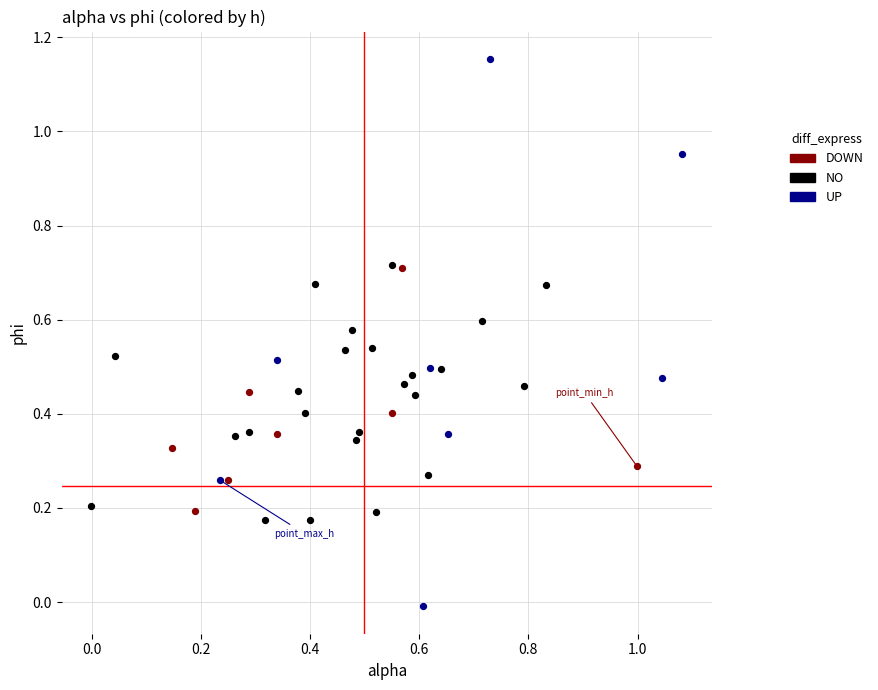

Which series has the widest spread of Y values?

UP